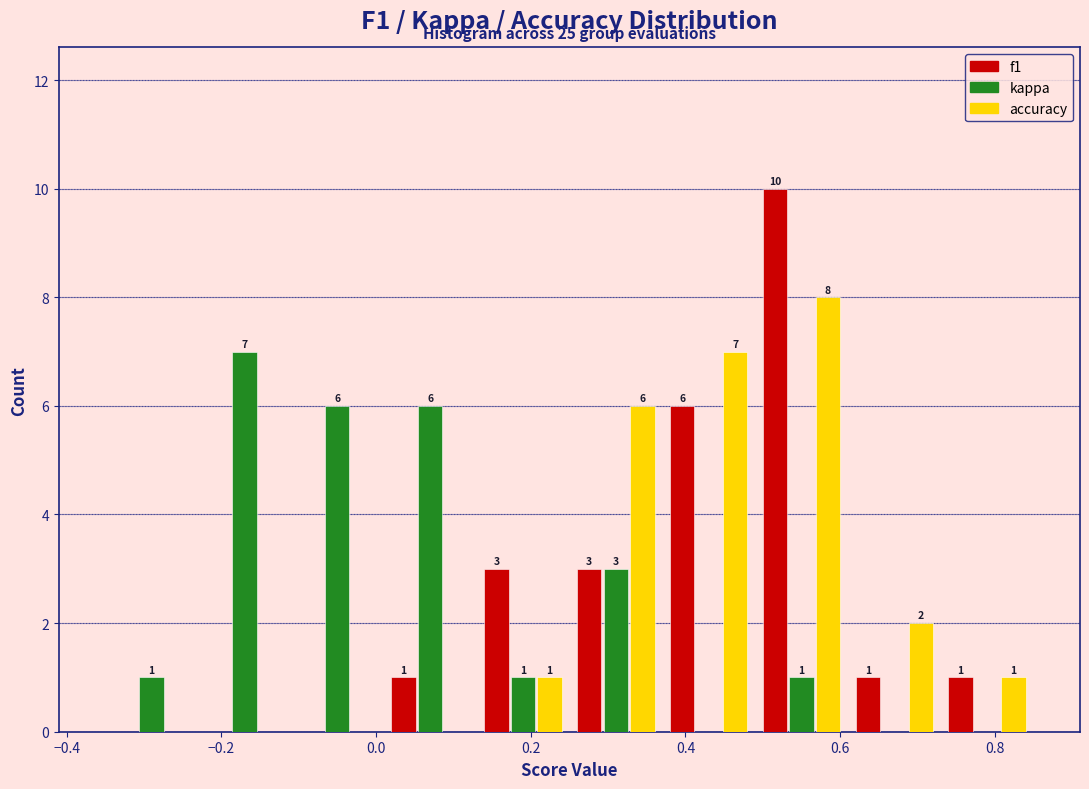

In the accuracy series, which range on the x-axis has the tallest bar?

0.49 to 0.61